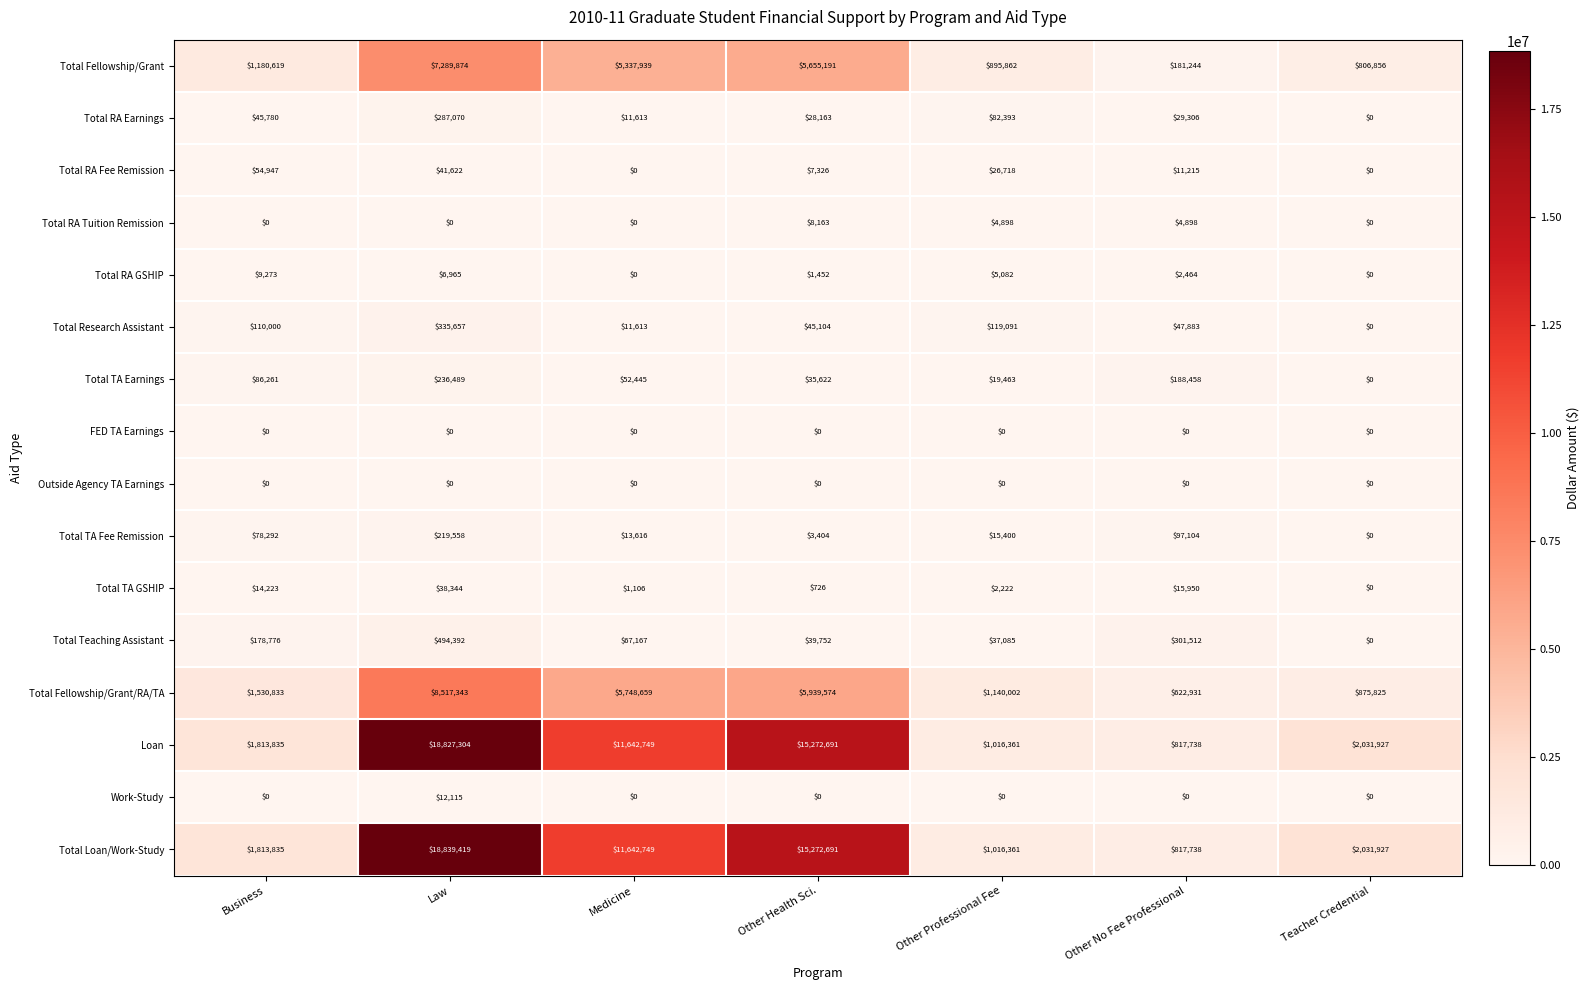

Where does the Total TA Fee Remission series first go above 15400?

Business